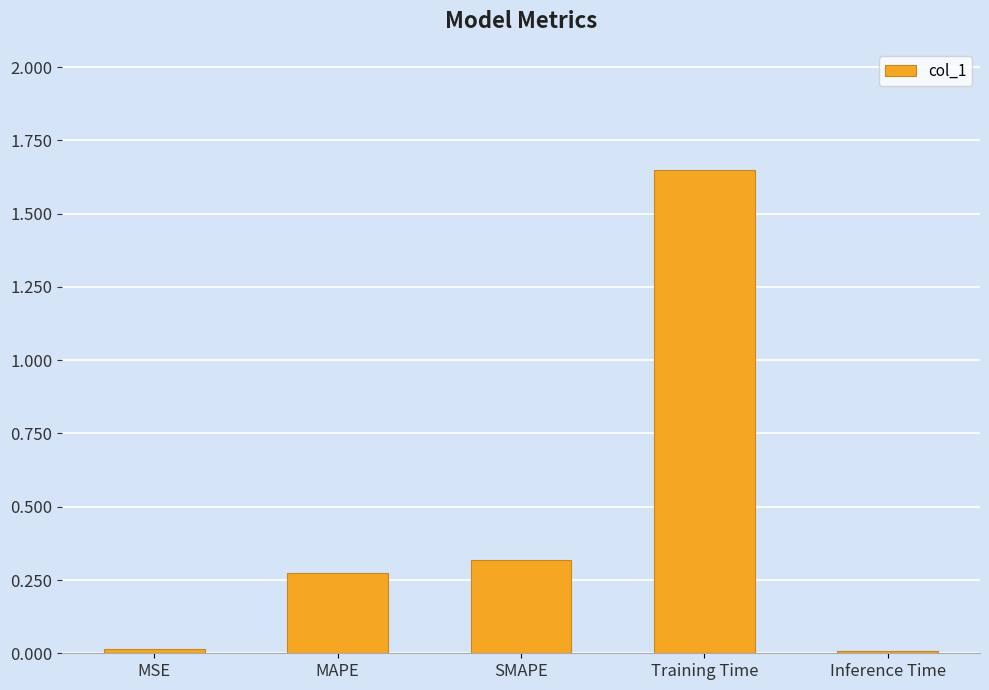

What is the sum of all values?

2.3